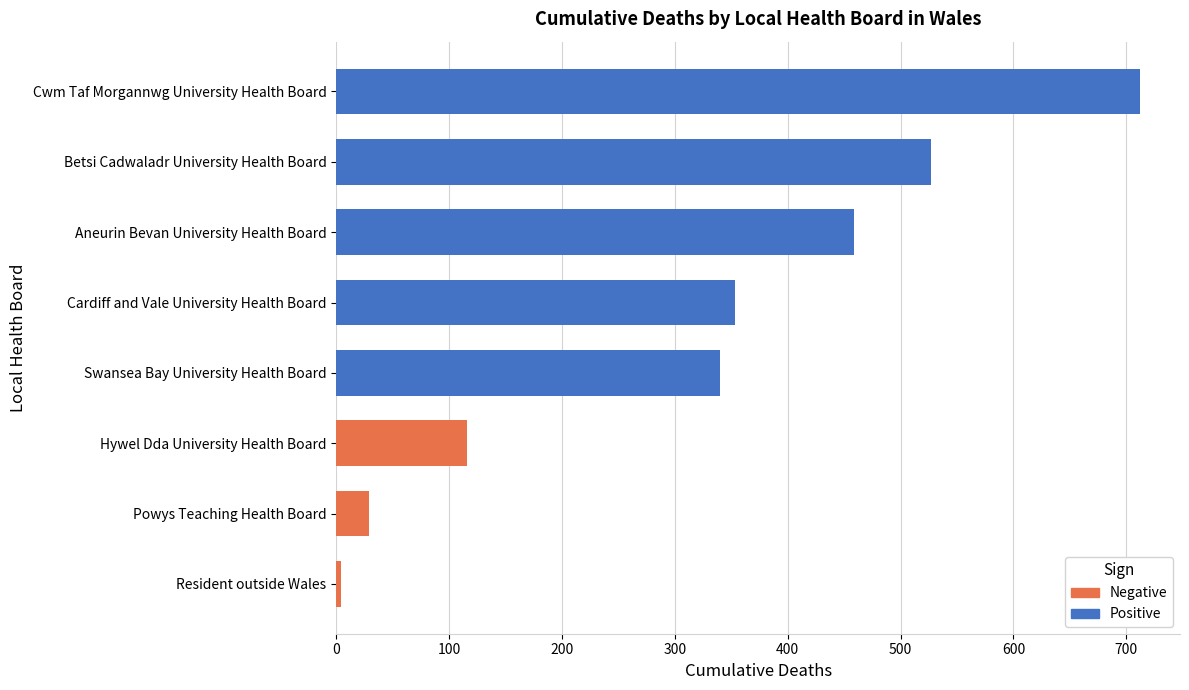

The chart shows a value of 353 at Cardiff and Vale University Health Board. True or false?

True